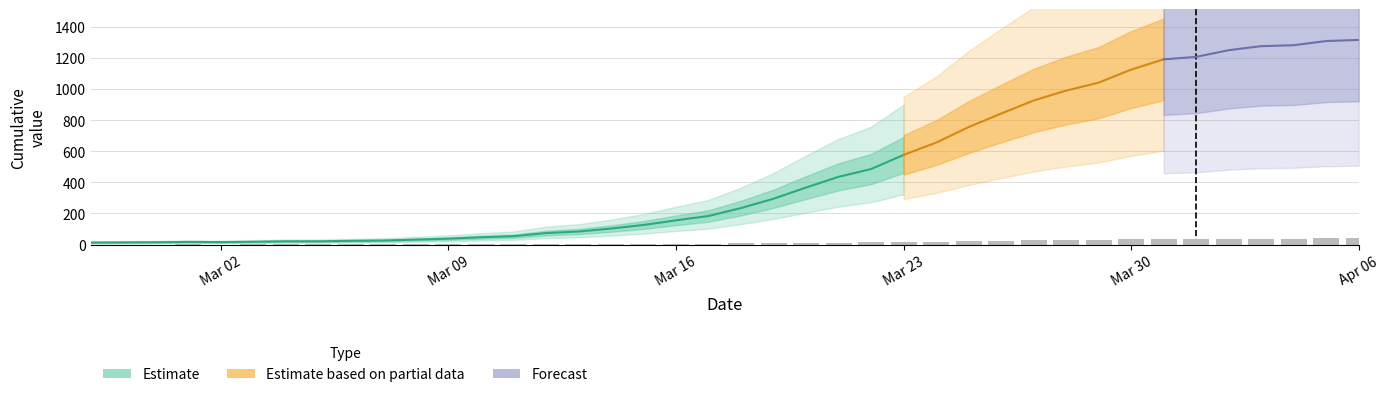

What position from the left is 2020-03-05?

8